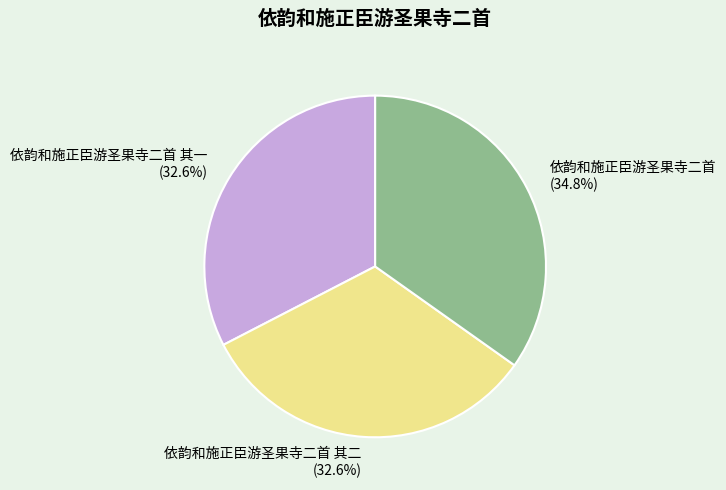

Does 依韵和施正臣游圣果寺二首 其二 account for over 50% of the chart?

No